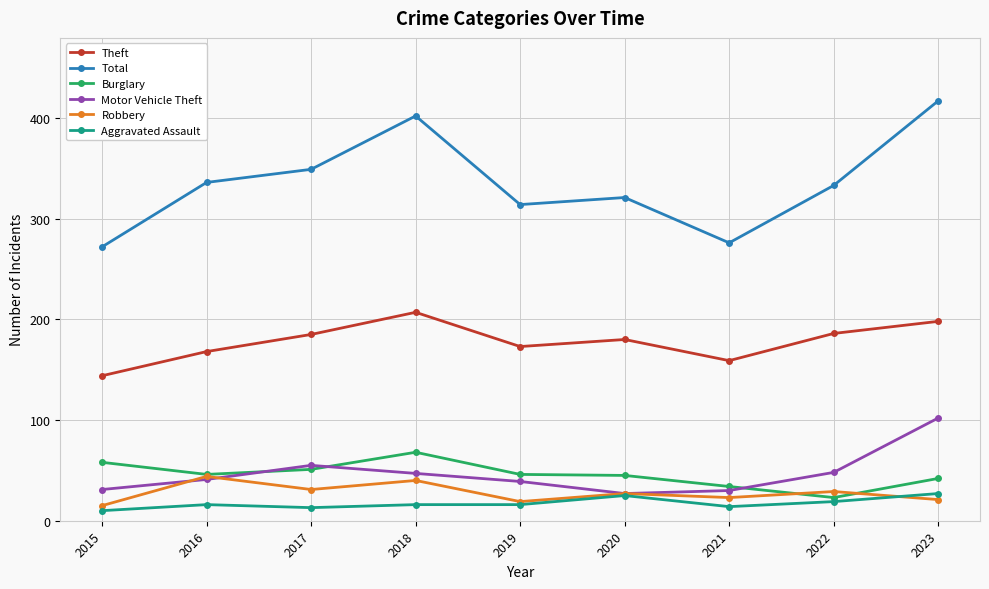

What is the total value across all series at 2021?

536